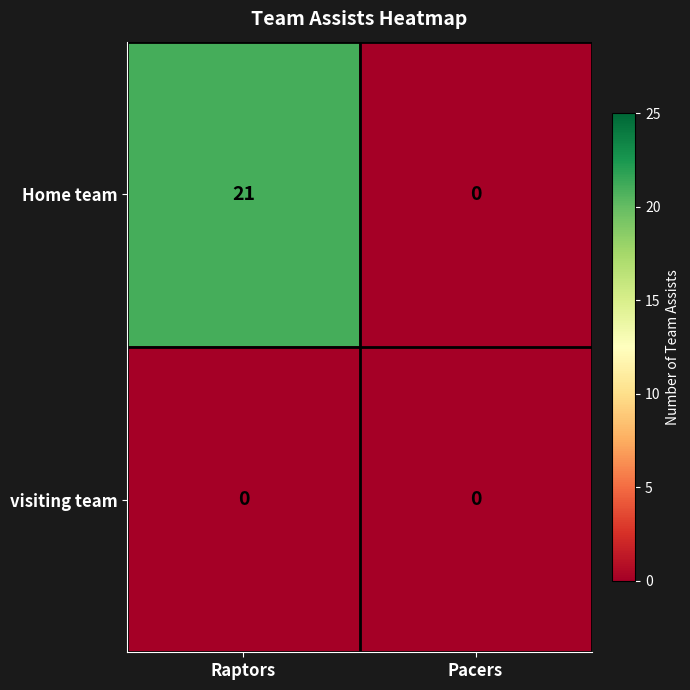

The value of Home team at Pacers is -13. True or false?

False